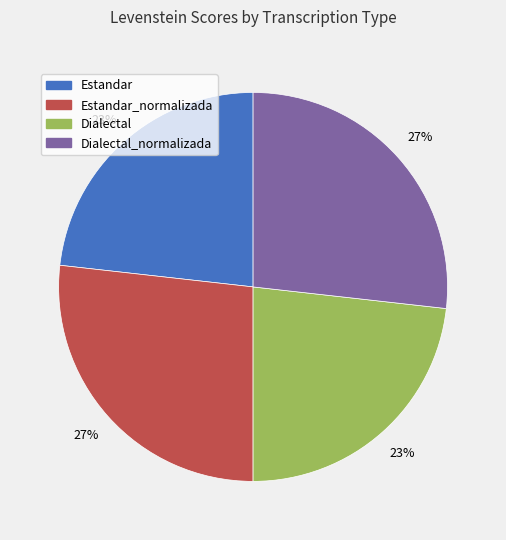

Is there any slice that represents more than half of the pie?

No